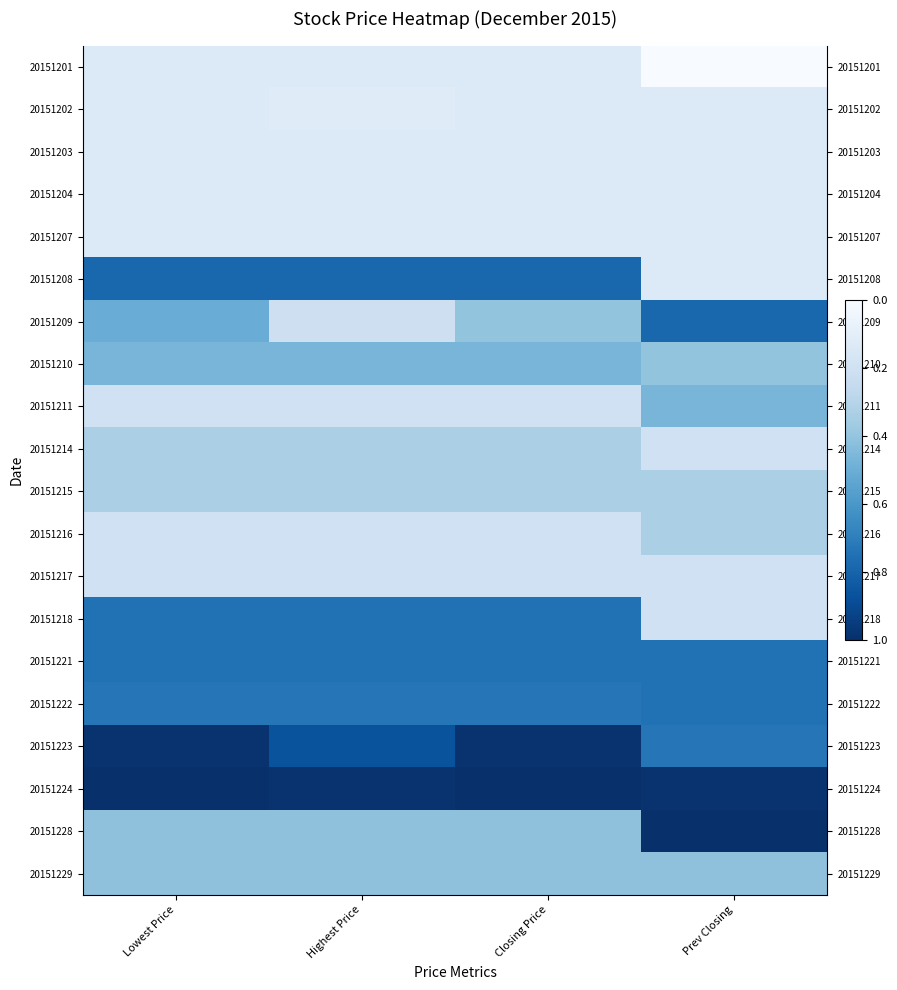

What is the spread (max minus min) of values at Highest Price?

0.9